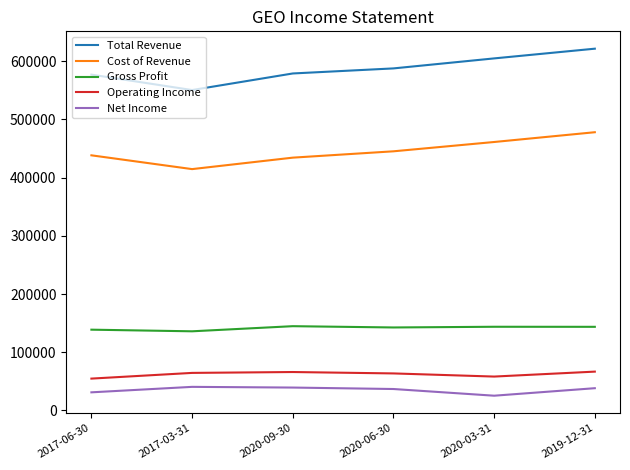

True or false: Total Revenue and Operating Income cross at least once.

False